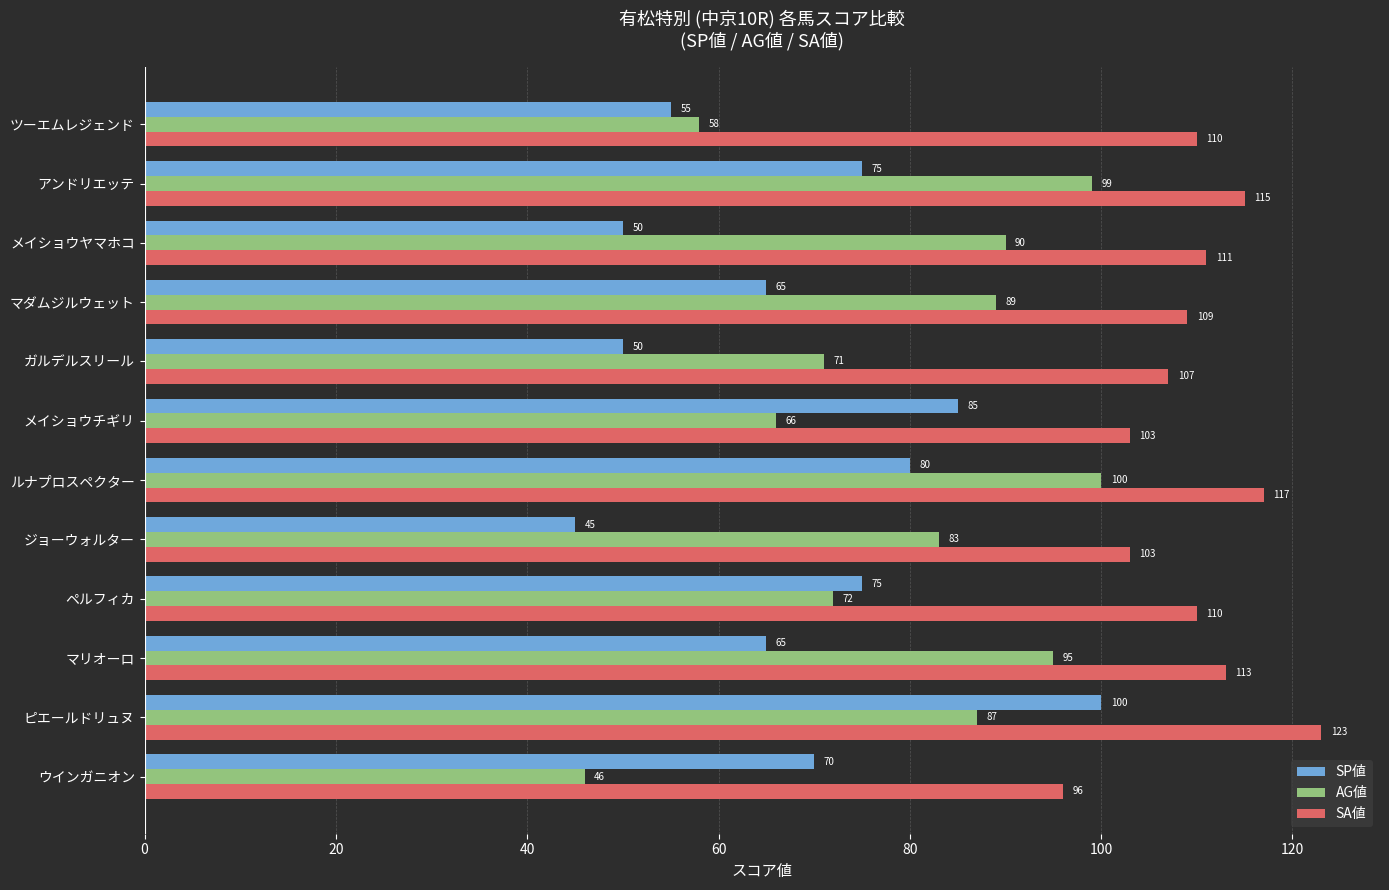

At which category is the sum across all series the highest?

ピエールドリュヌ